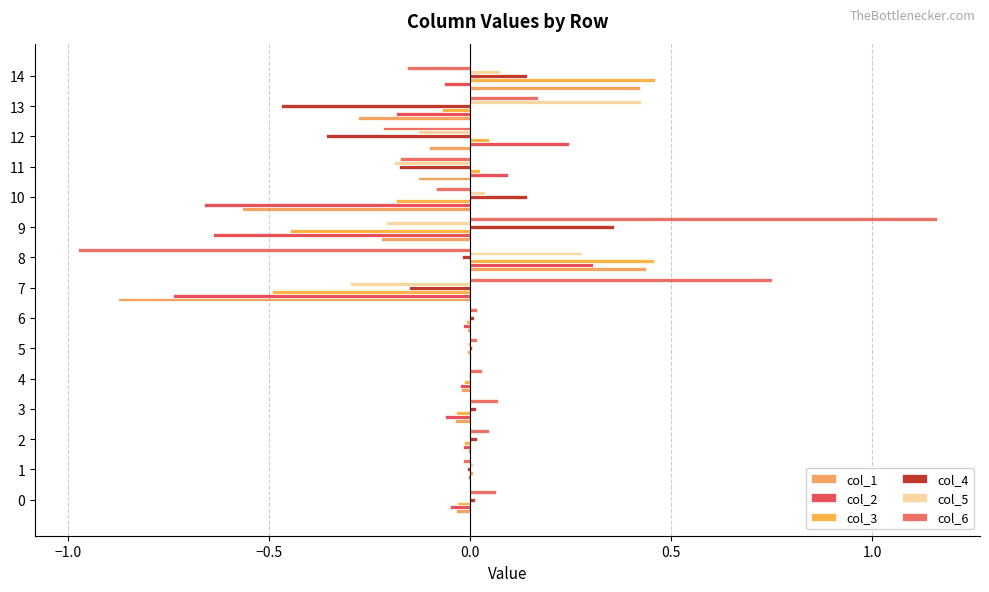

What is the minimum value shown in the chart?

-1.0